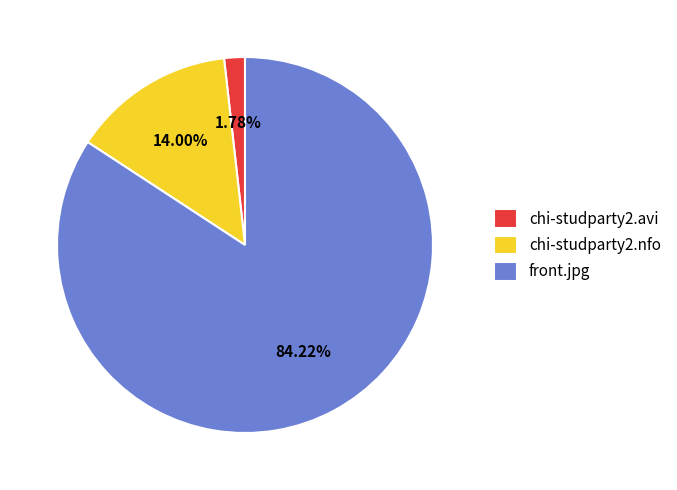

How many segments does this pie chart have?

3